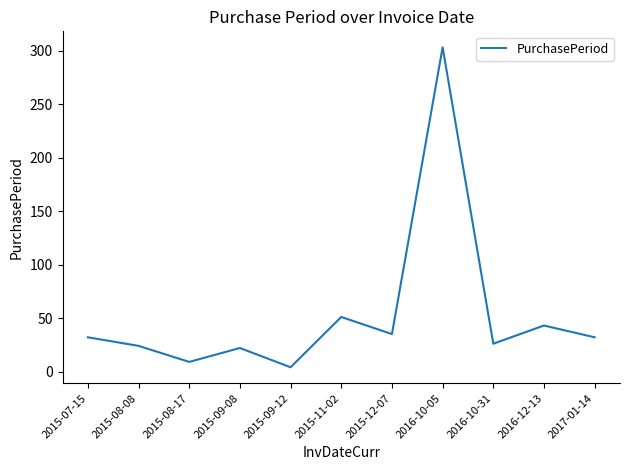

True or false: the data shows 24 at 2015-08-08.

True